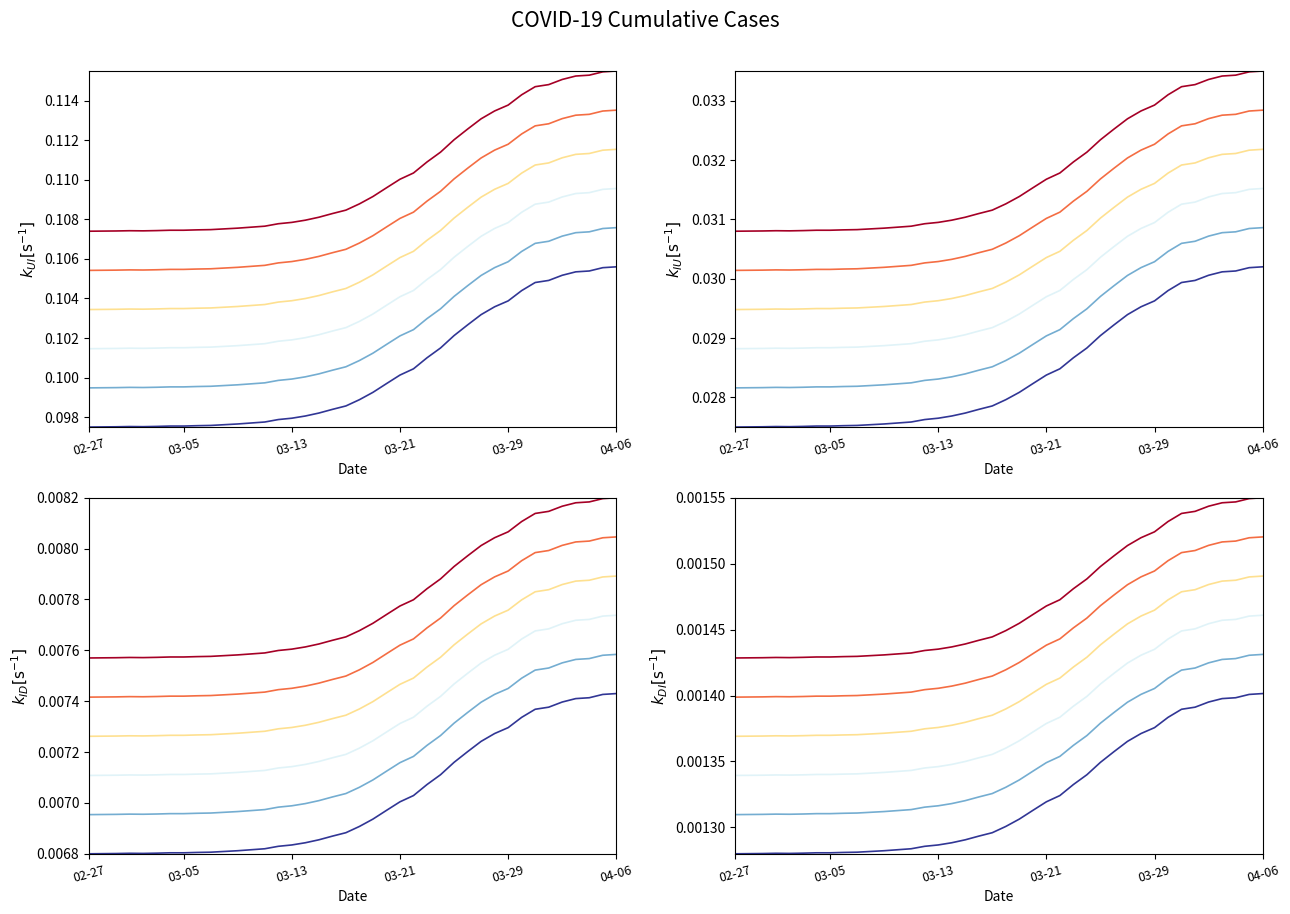

How many lines are shown in the chart?

6